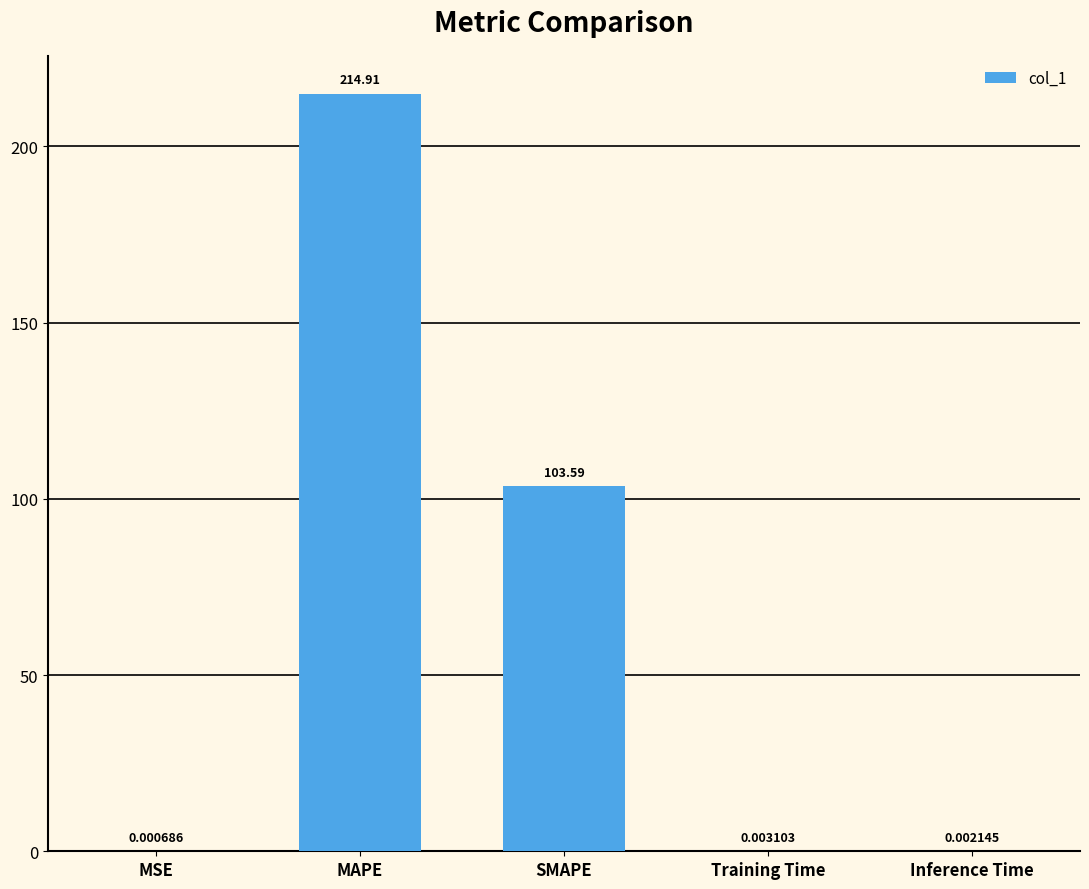

Where is the data nearest to the value 107?

SMAPE